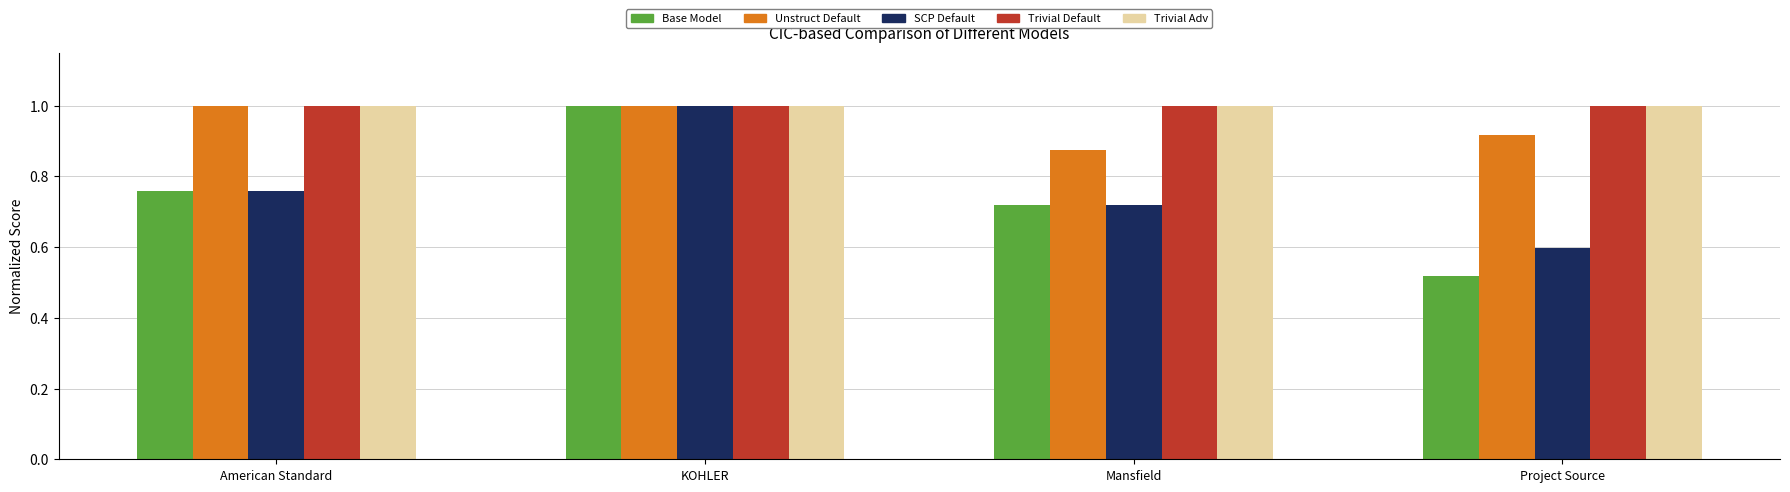

At which category is the sum across all series the highest?

KOHLER